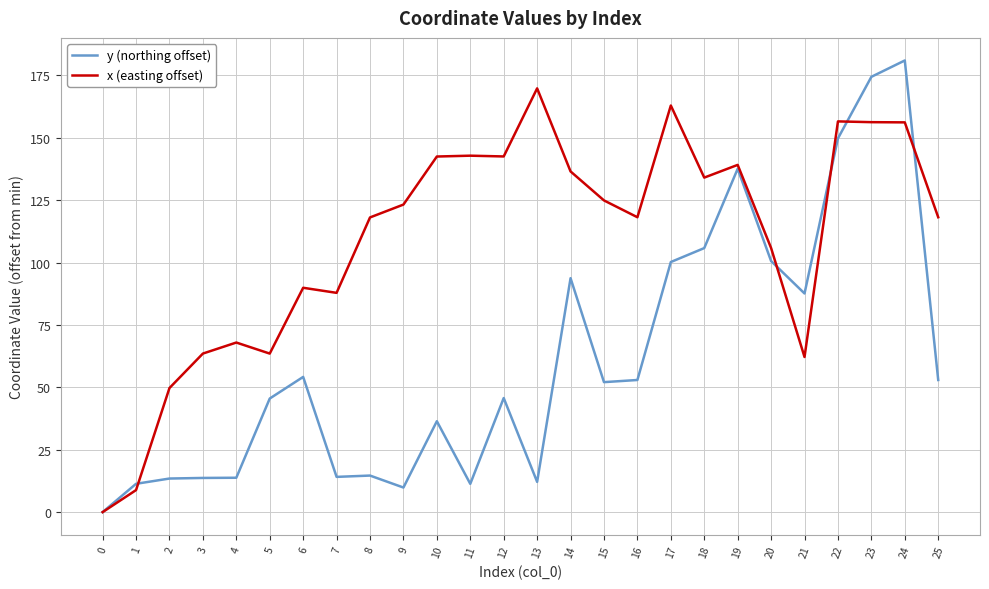

List the series in order of their overall mean, highest first.

x (easting offset), y (northing offset)